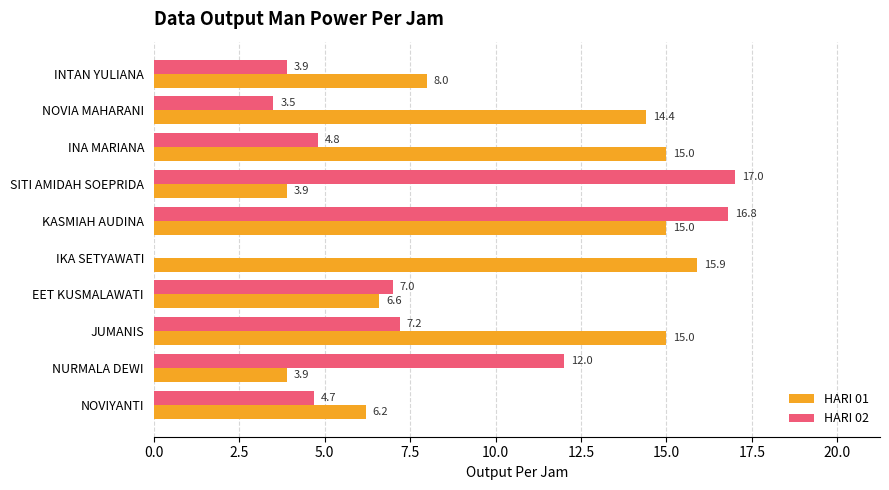

How many categories are shown in the chart?

10